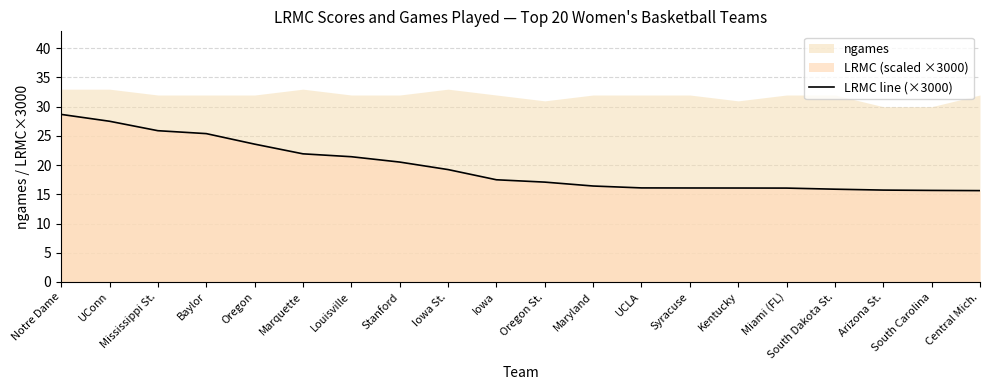

How many lines are shown in the chart?

1